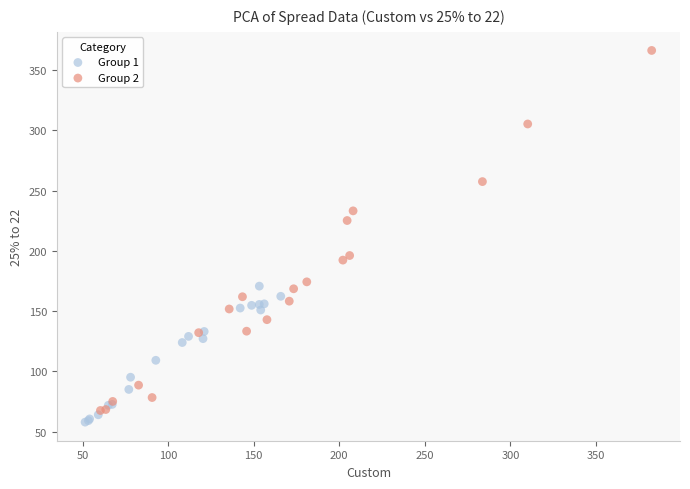

Which series has the widest spread of Y values?

Group 2